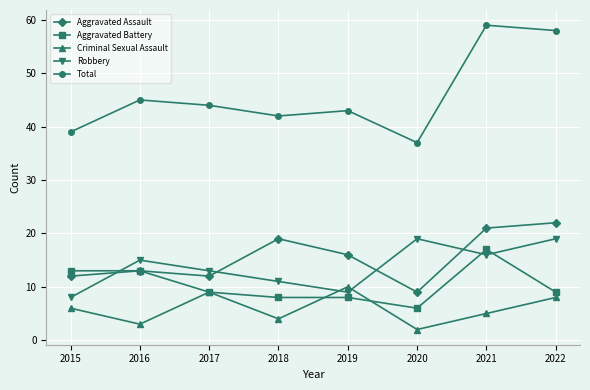

What is the sum of all Aggravated Assault values?

124